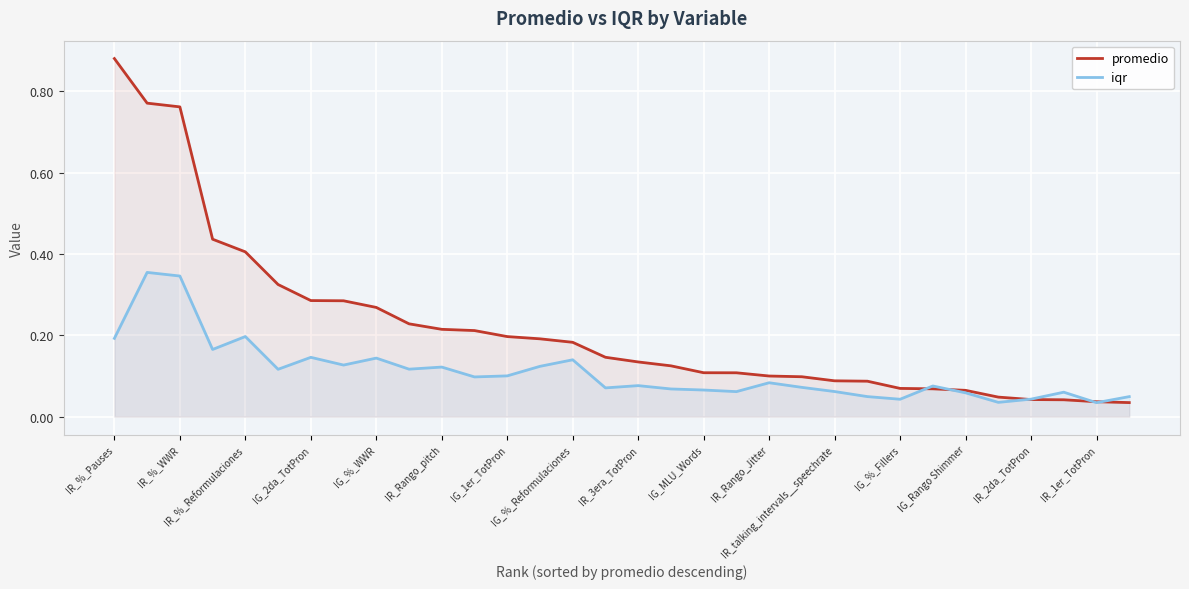

What is the difference between the maximum and minimum values in the iqr series?

0.3